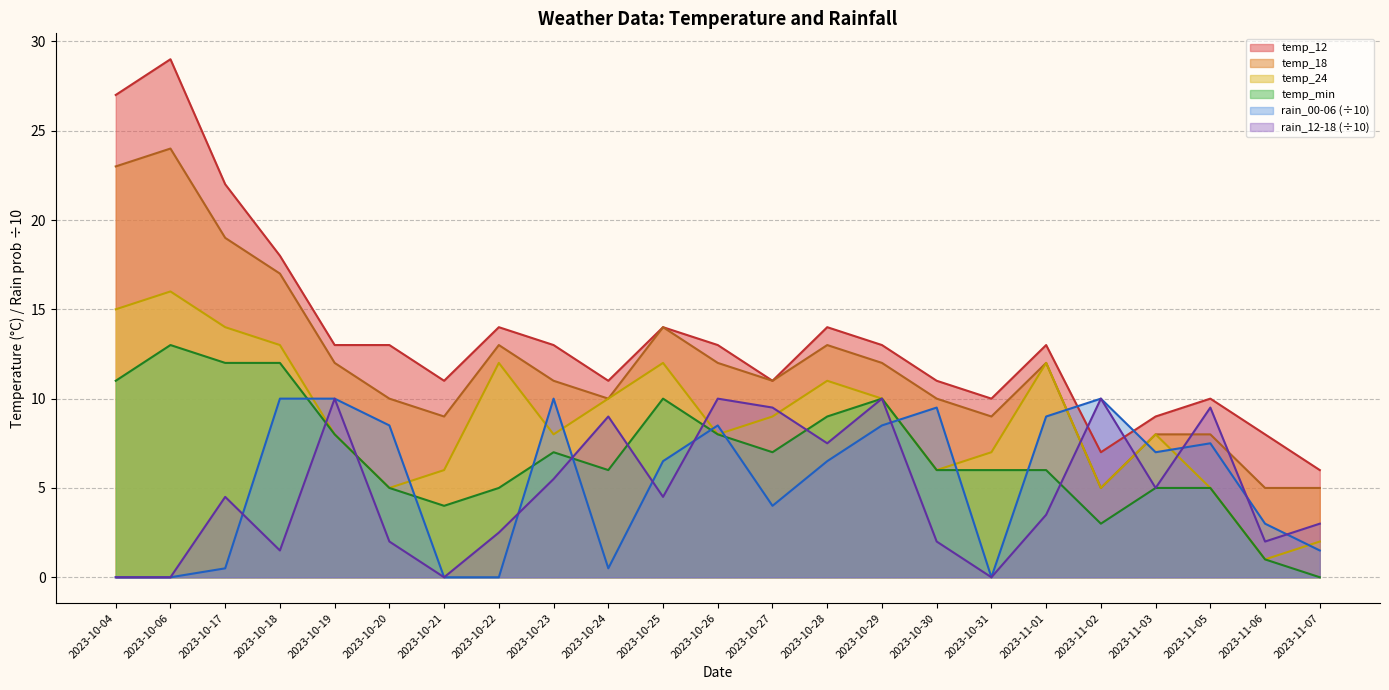

Is it true that temp_min equals 6.0 at 2023-11-01?

True